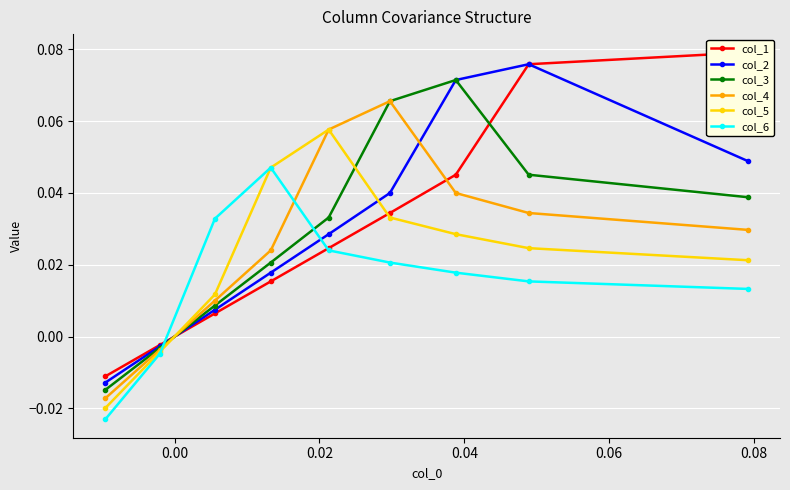

What is the difference between the second highest and minimum values in the col_2 series?

0.1